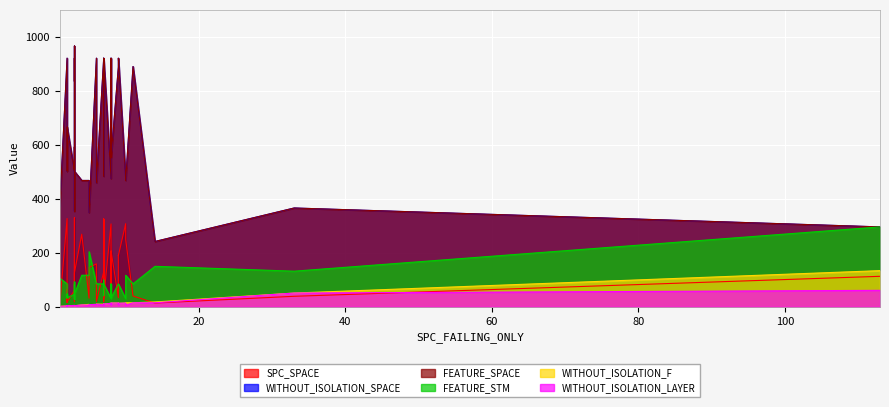

How many series are shown in this chart?

6